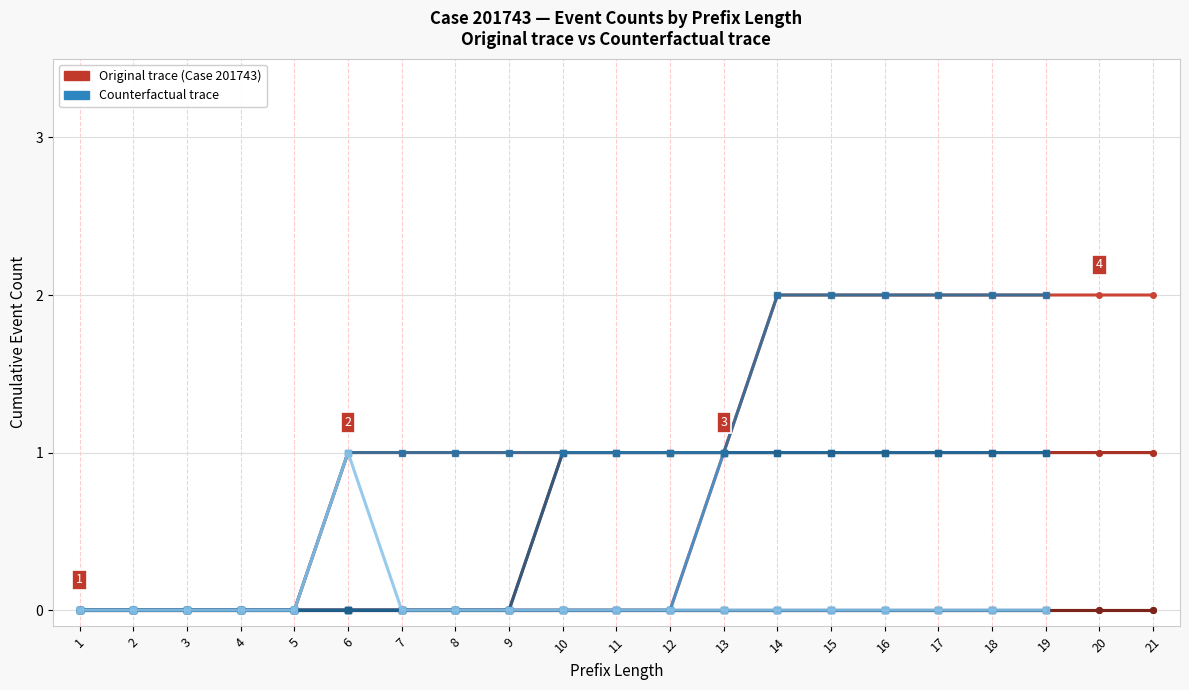

Which category has the highest value in the W_Nabellen offertes-COMPLETE (Original) series?

13